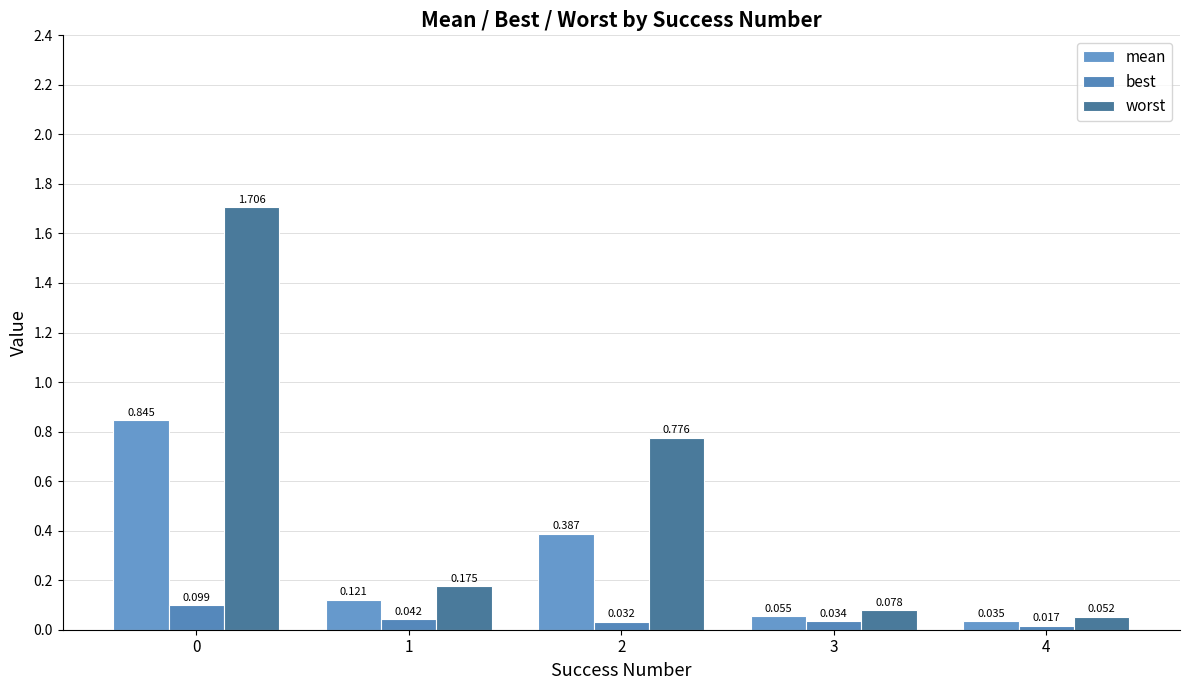

How many series are shown in this chart?

3